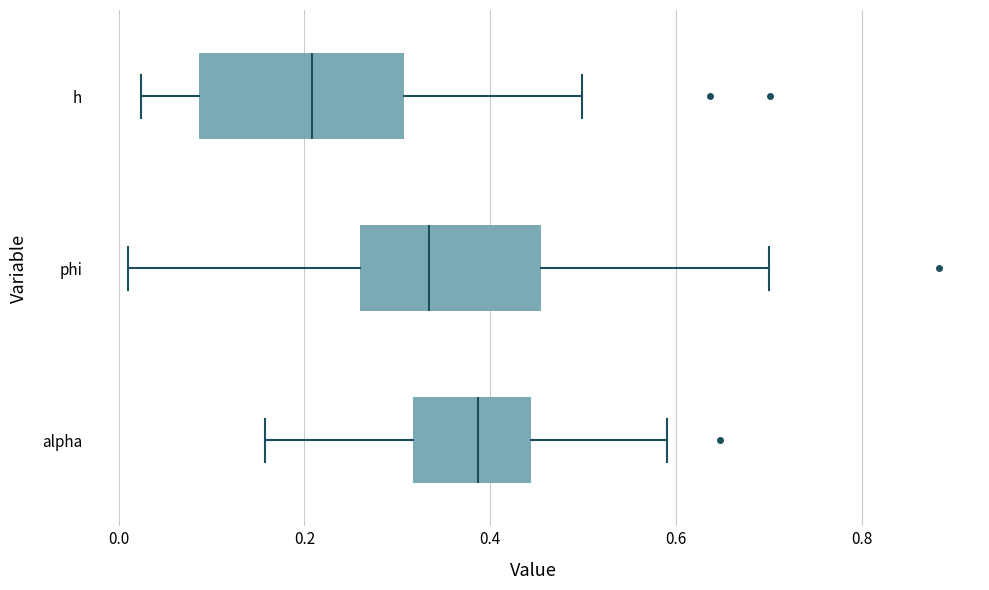

Where is the left edge of the box for h on the x-axis? The values are not printed on the chart, so give them approximately, as read against the axis.

0.08